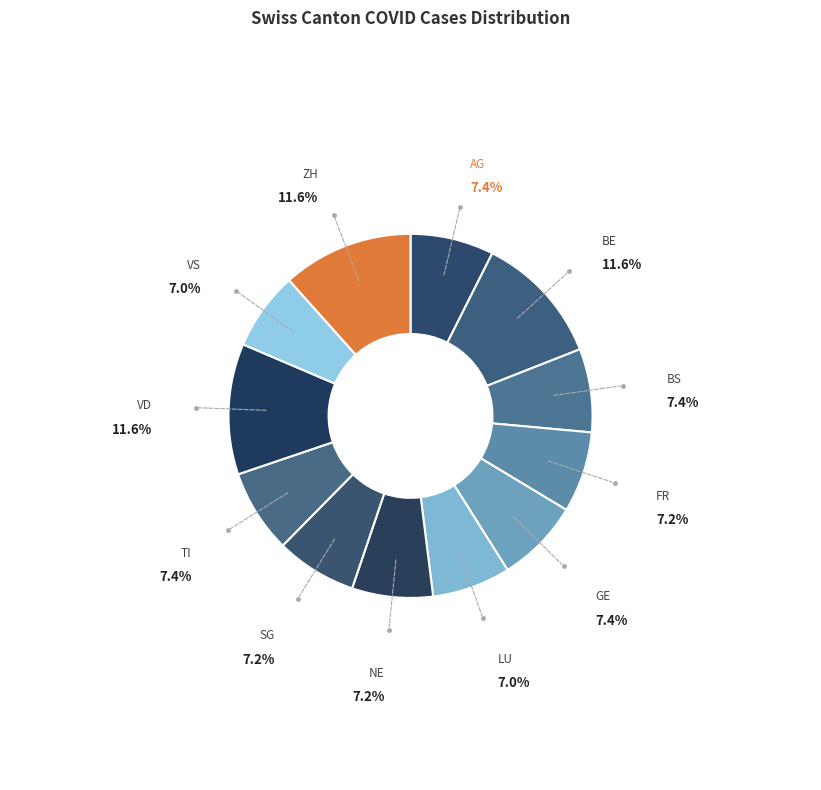

True or false: BS accounts for 7% of the total.

True